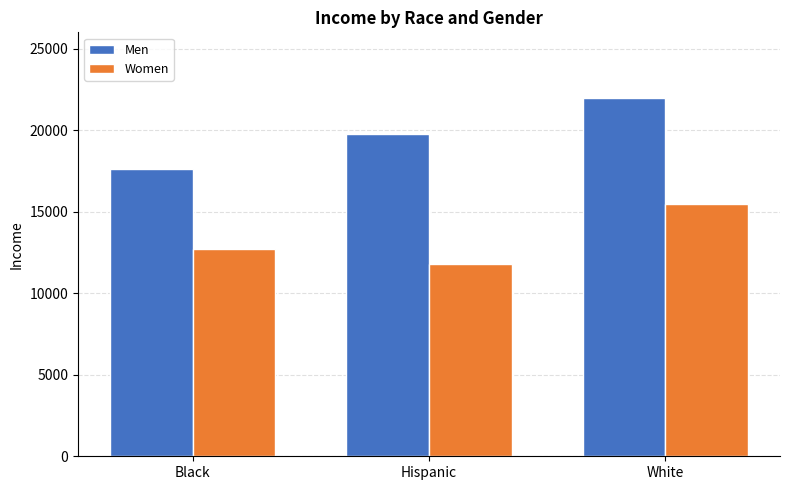

What is the spread (max minus min) of values at Hispanic?

7920